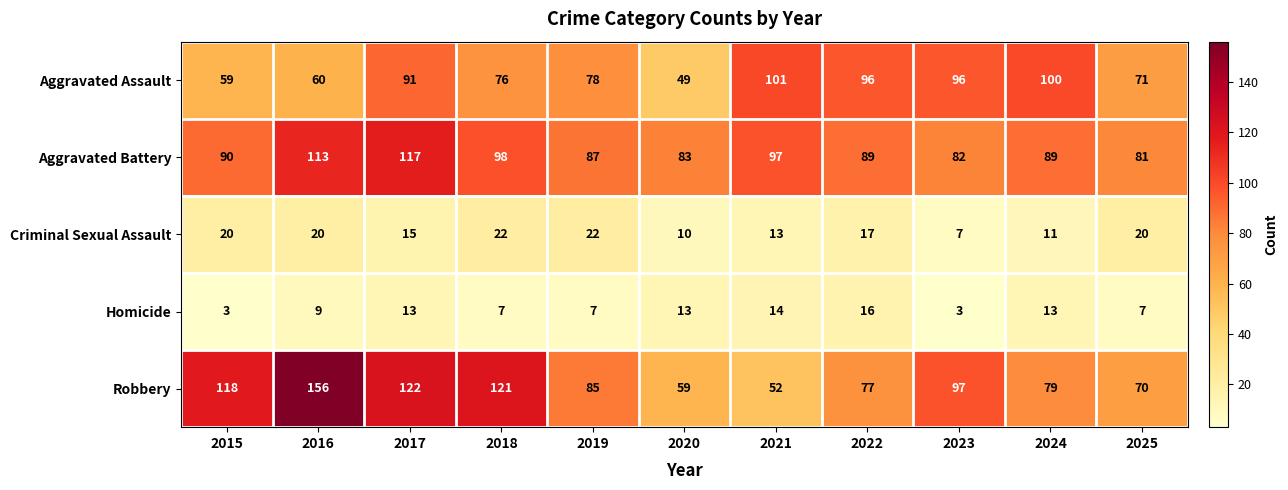

Which category has the lowest value in the Robbery series?

2021